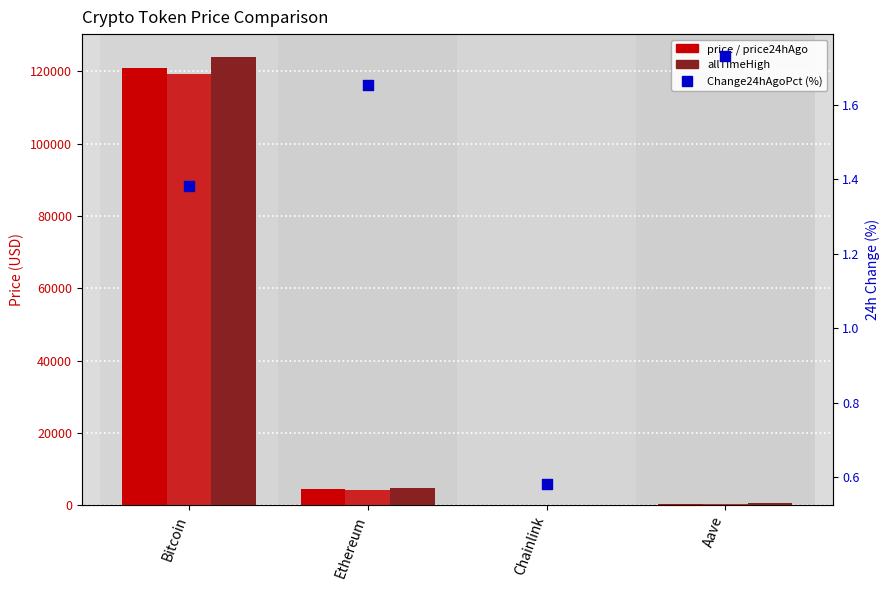

Which series reaches the maximum Y coordinate?

allTimeHigh